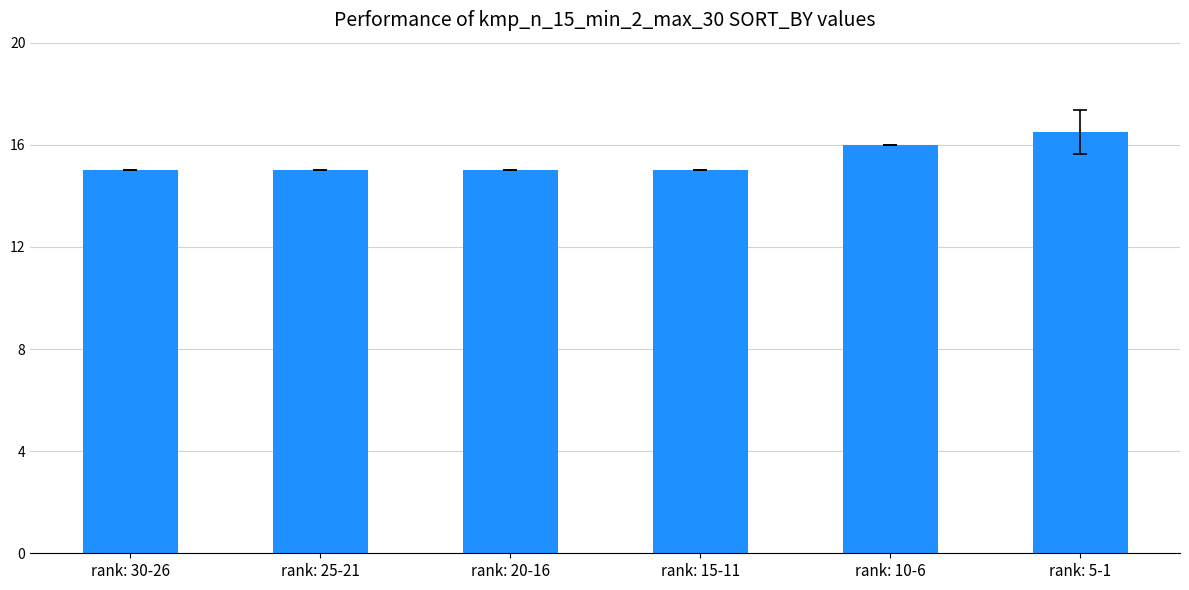

What is the maximum value shown in the chart?

16.5